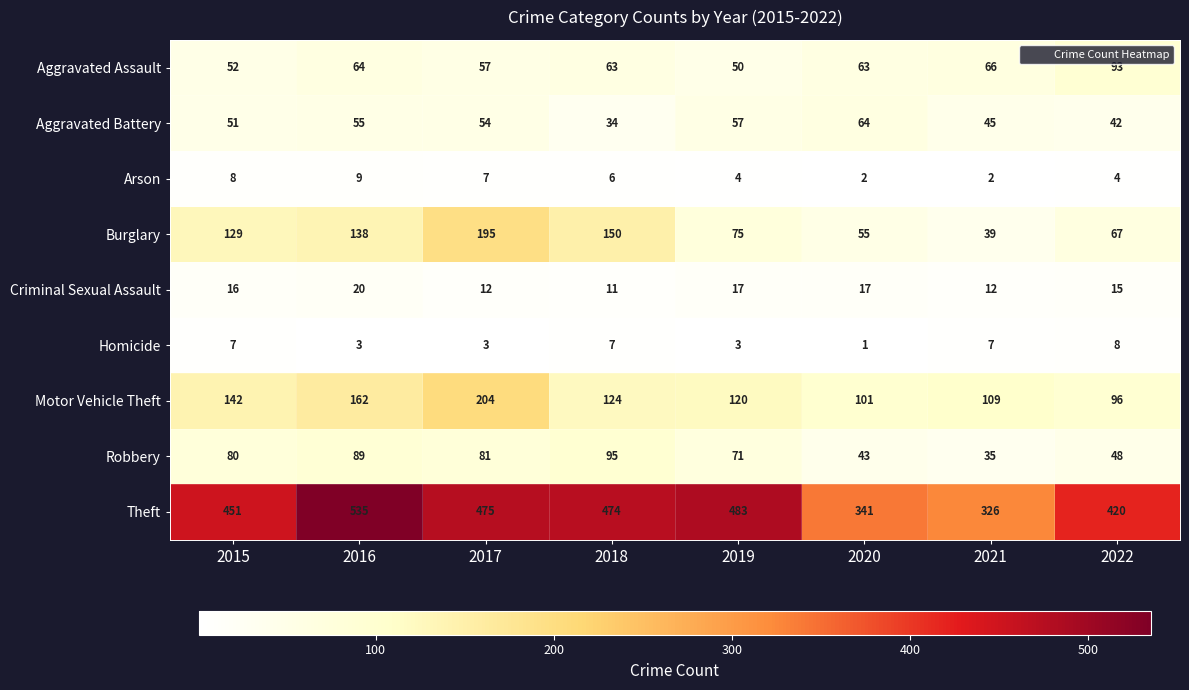

What is the average value of the Motor Vehicle Theft series?

132